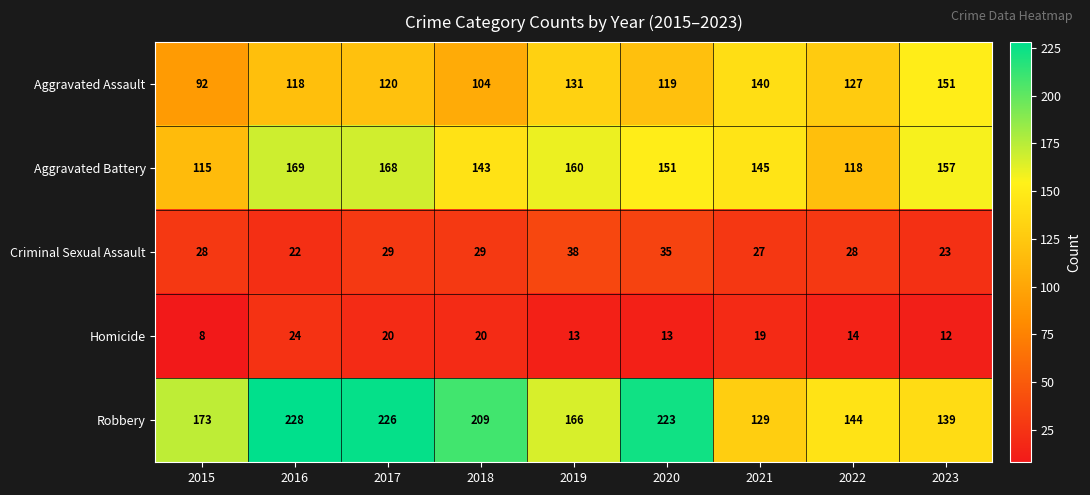

At which category is the sum across all series the highest?

2017